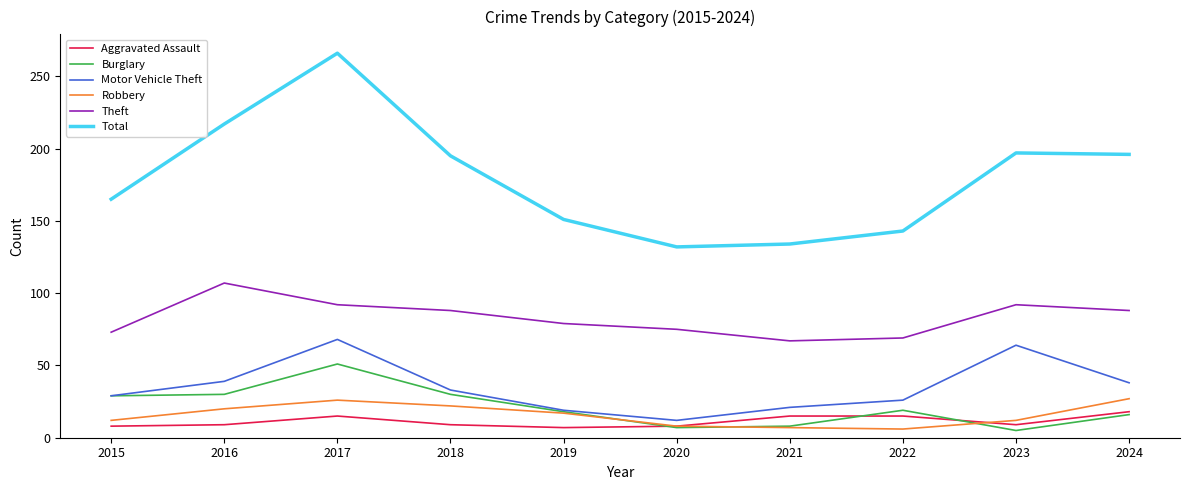

Between 2021 and 2024, which series saw the biggest shift?

Total